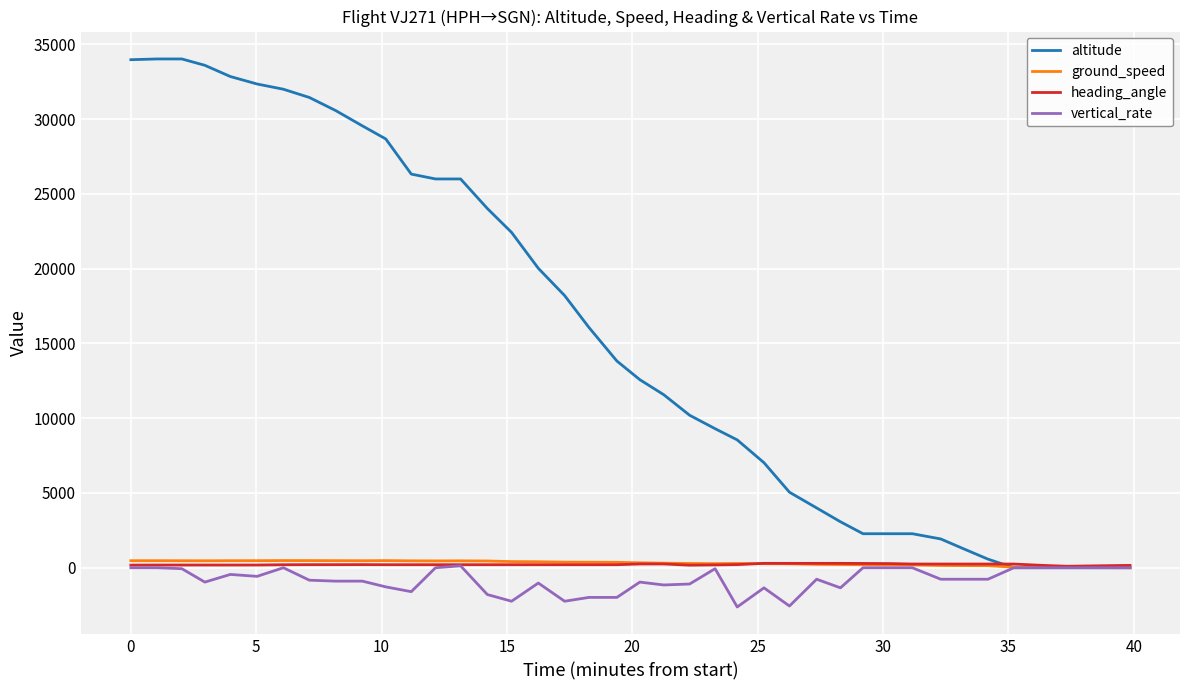

Which series has the largest range (max minus min)?

altitude